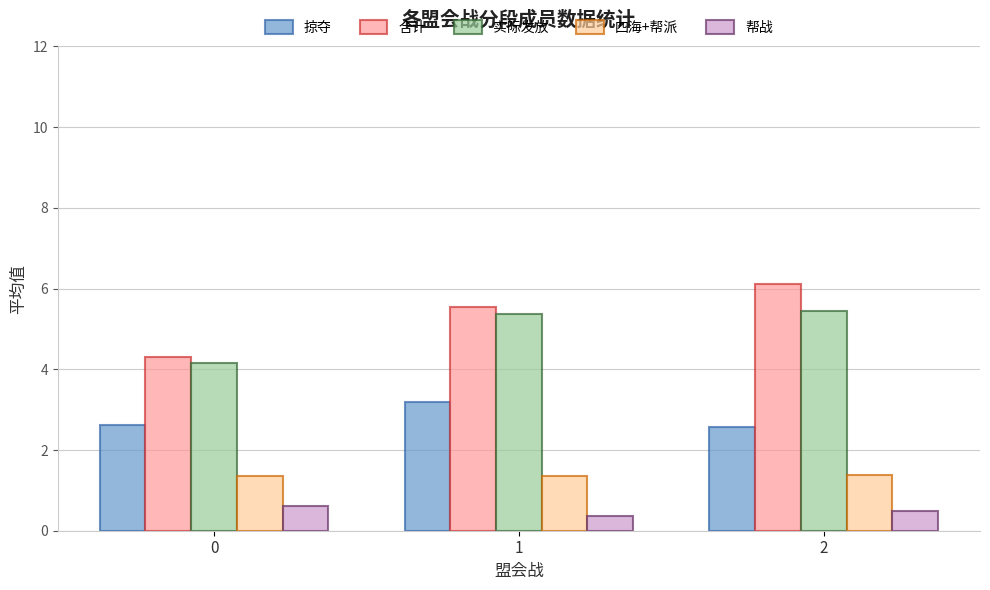

What is the value of the 实际发放 bar at the 3rd from the left?

5.4